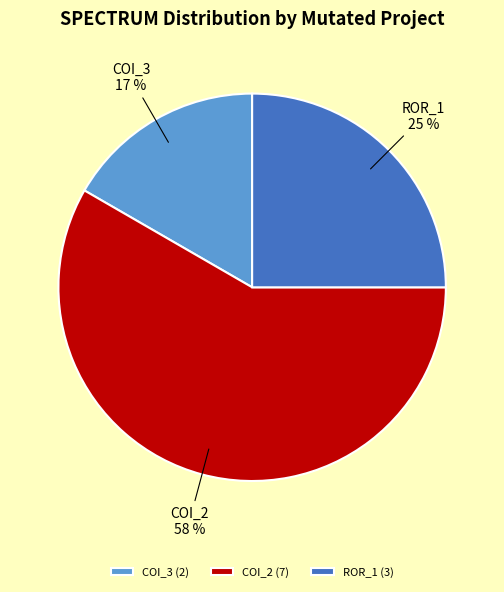

True or false: COI_2 (7) accounts for 68% of the total.

False